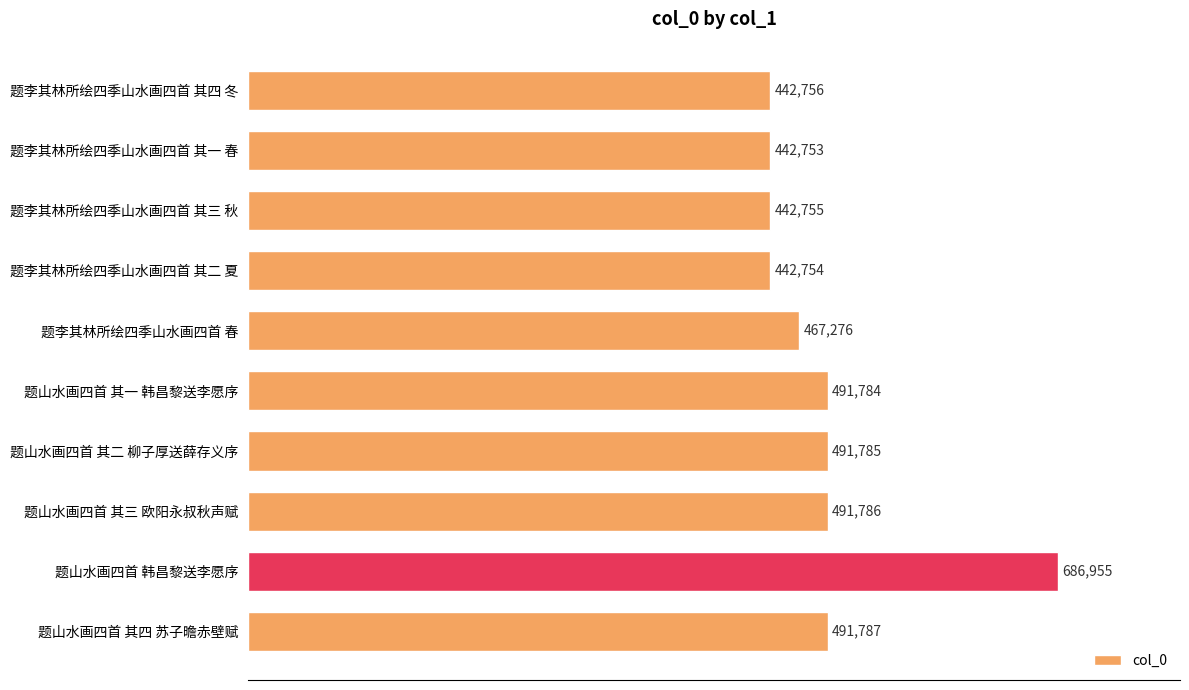

Reading top to bottom, extract all data points from this chart.

题李其林所绘四季山水画四首 其四 冬=442756	题李其林所绘四季山水画四首 其一 春=442753	题李其林所绘四季山水画四首 其三 秋=442755	题李其林所绘四季山水画四首 其二 夏=442754	题李其林所绘四季山水画四首 春=467276	题山水画四首 其一 韩昌黎送李愿序=491784	题山水画四首 其二 柳子厚送薛存义序=491785	题山水画四首 其三 欧阳永叔秋声赋=491786	题山水画四首 韩昌黎送李愿序=686955	题山水画四首 其四 苏子曕赤壁赋=491787